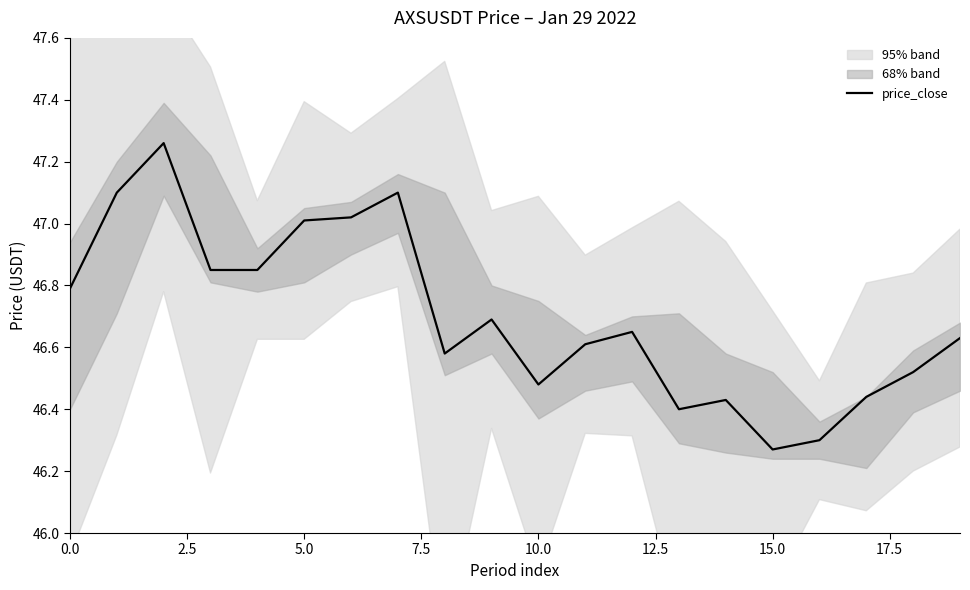

Reading left to right, extract all data points from this chart.

46.8	47.1	47.3	46.9	46.9	47.0	47.0	47.1	46.6	46.7	46.5	46.6	46.6	46.4	46.4	46.3	46.3	46.4	46.5	46.6